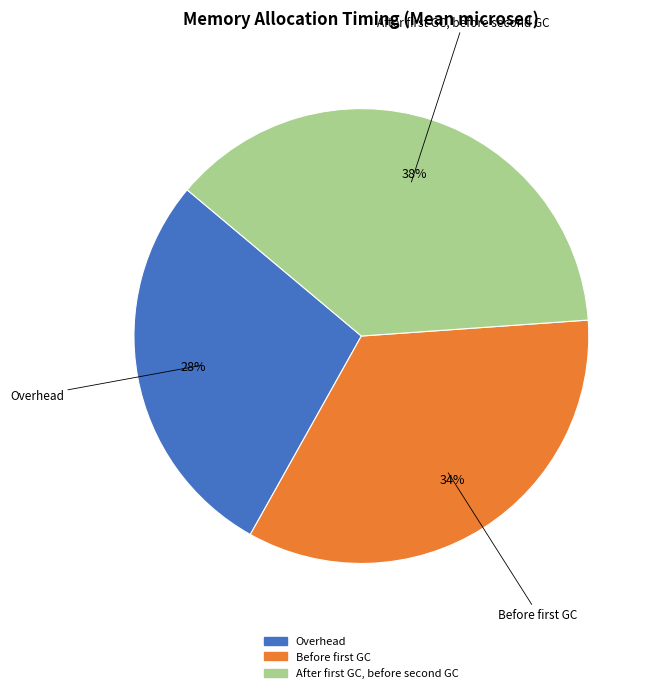

What percentage is the Overhead slice, to the nearest percent?

28%